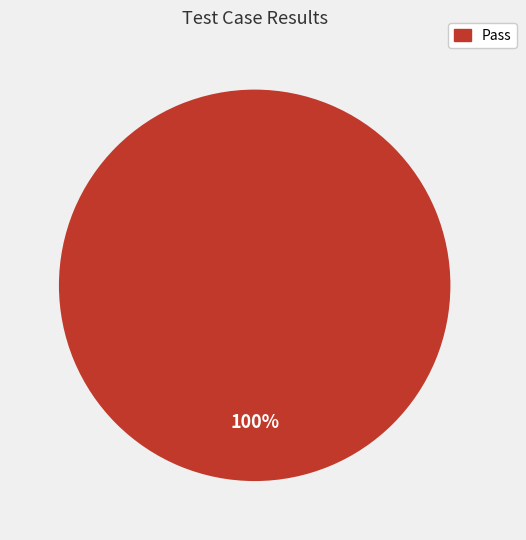

Does any single category account for the majority?

Yes